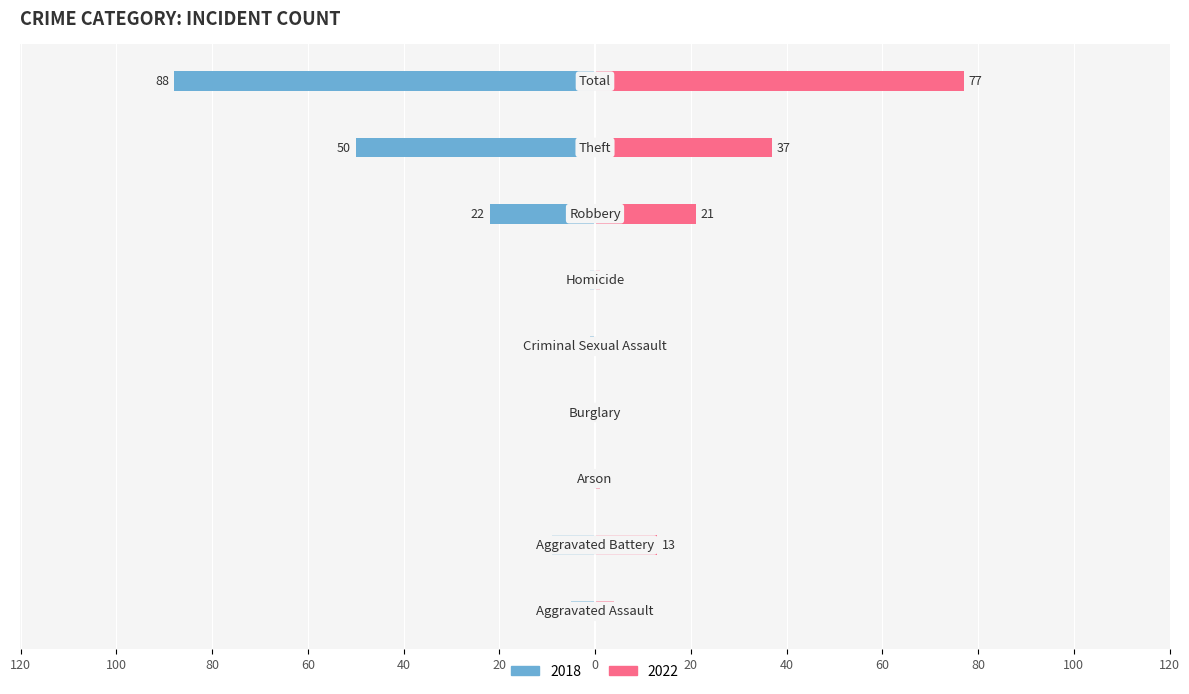

What is the sum of all 2022 values?

154